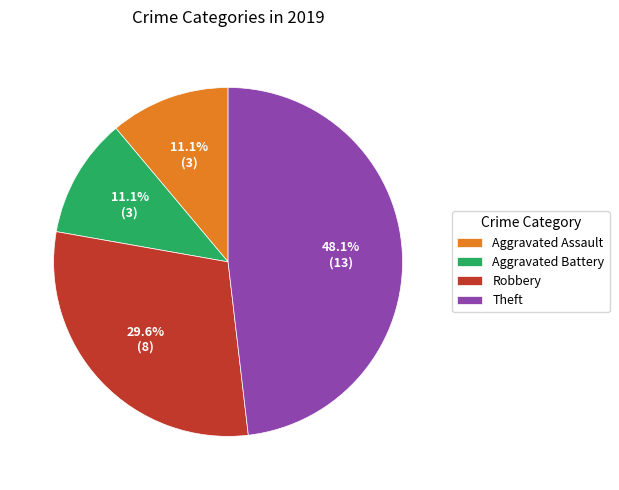

Which slice is the largest?

Theft